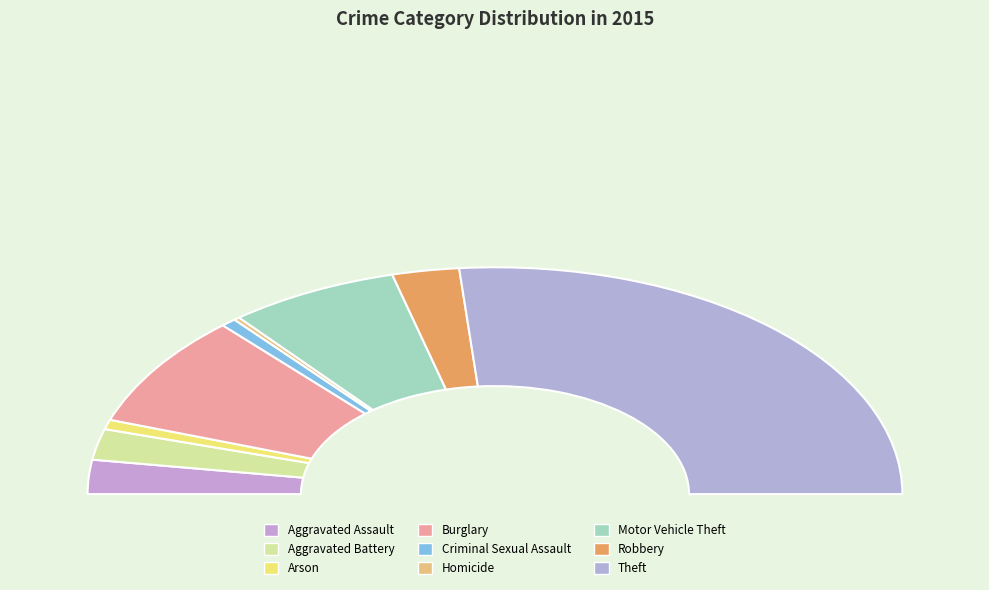

What is the change in value from Arson to Motor Vehicle Theft?

+80